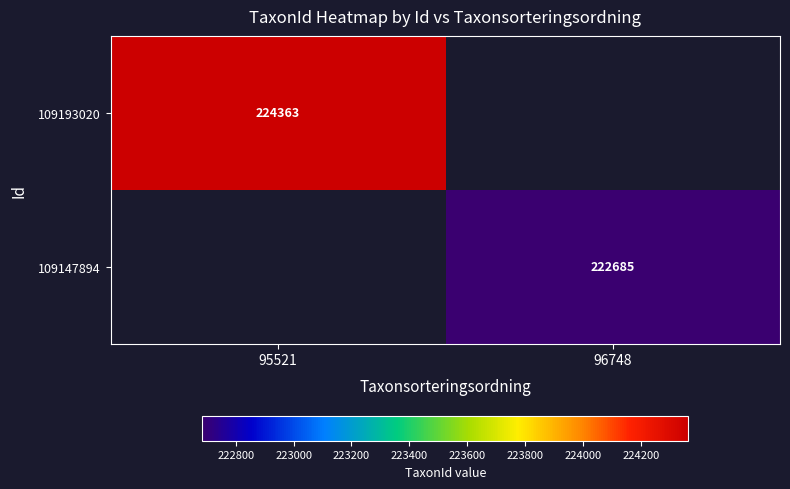

How many categories are shown in the chart?

2